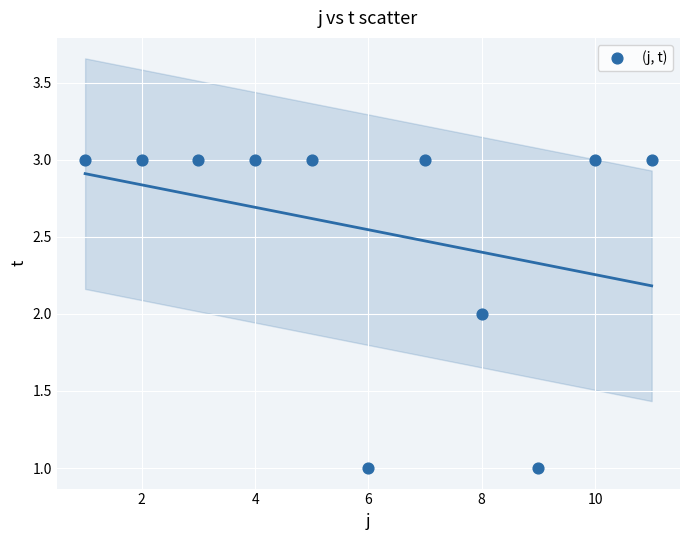

What is the range of X values (max minus min)?

10